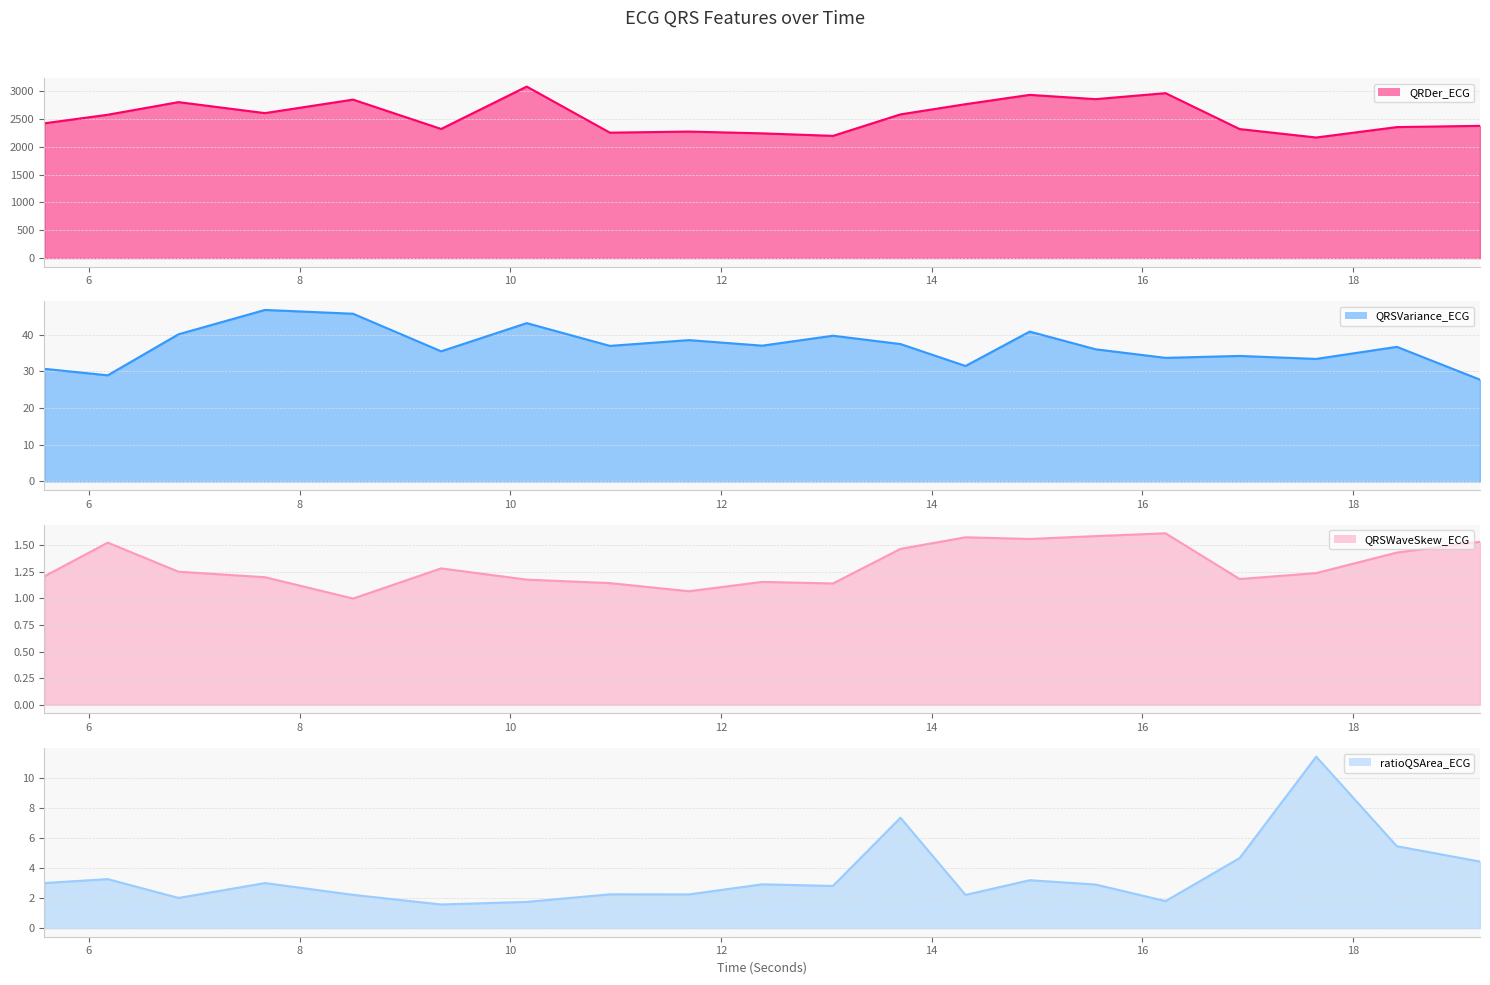

Count the number of categories in the chart.

20